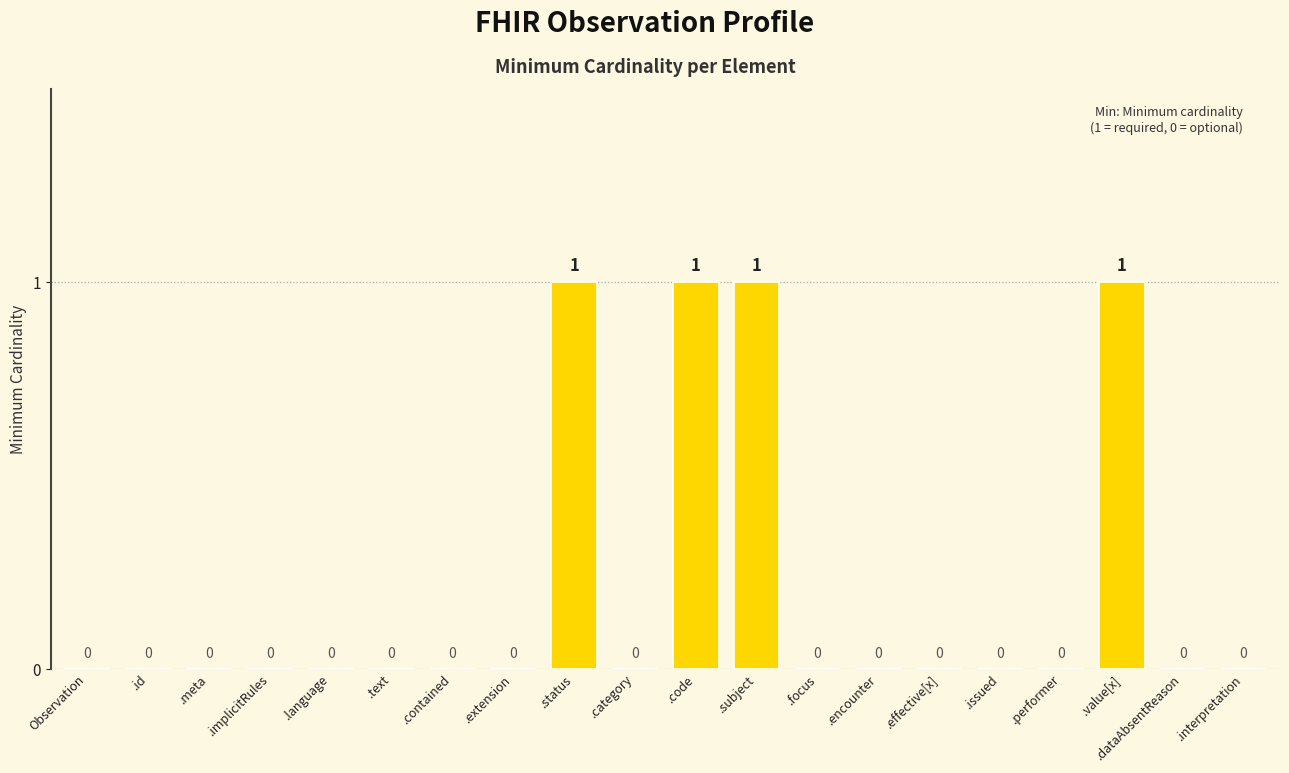

What is the sum of the values at .effective[x] and .code?

1